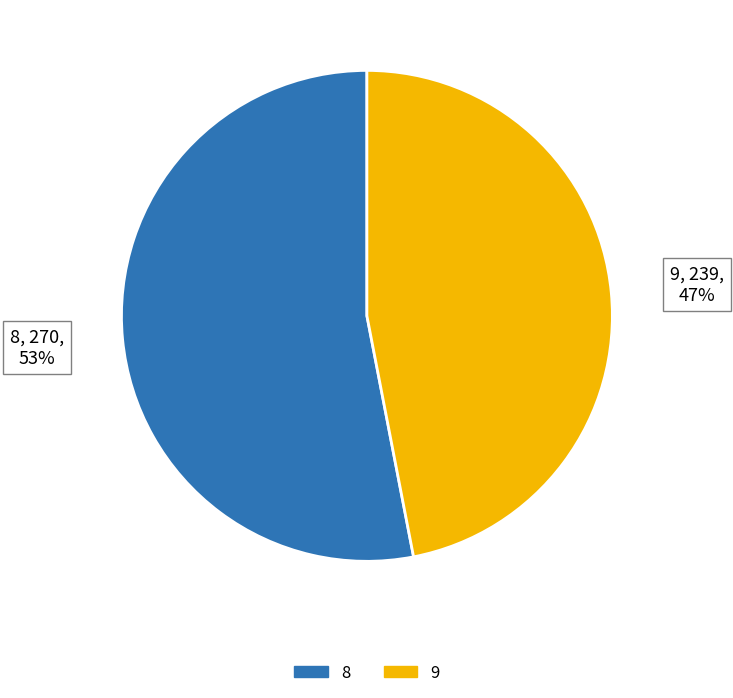

Is it true that 8 is 43% of the pie?

False